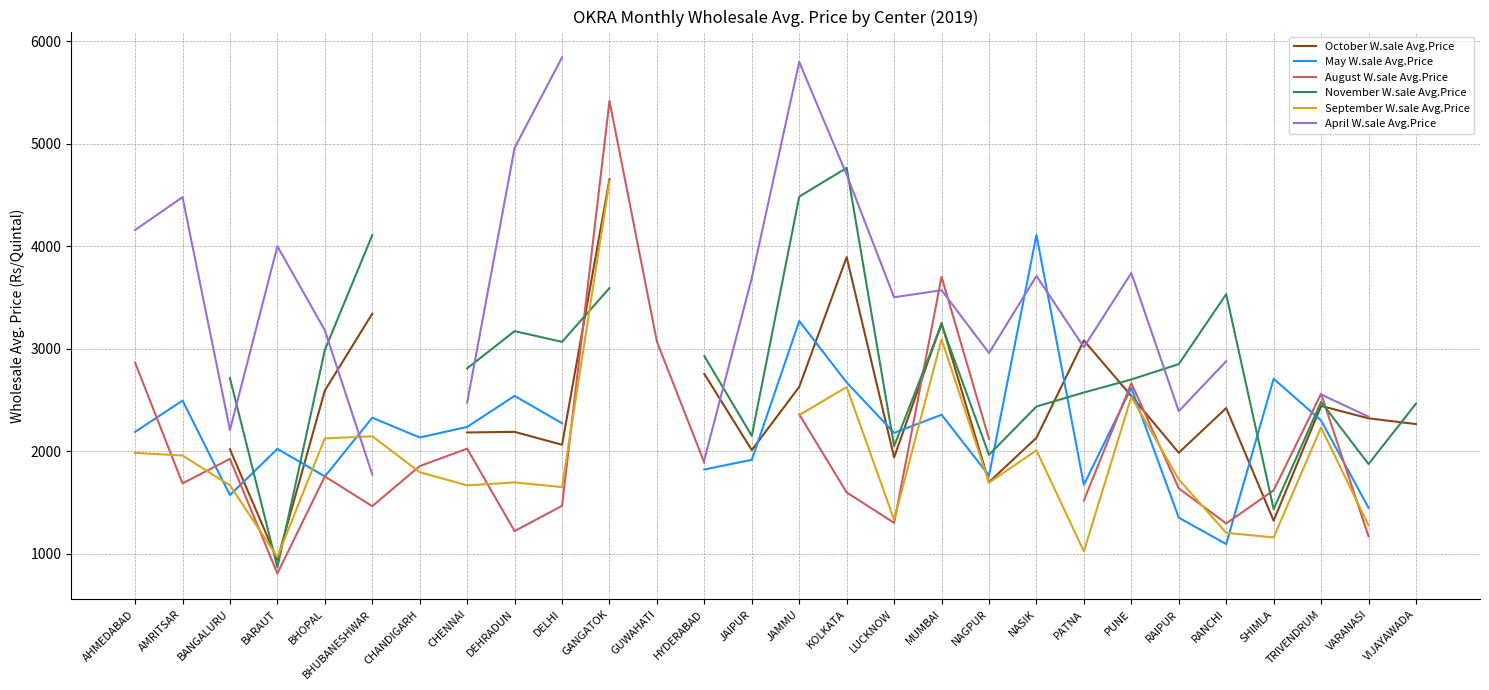

List the series in order of their peak value, lowest first.

May W.sale Avg.Price, September W.sale Avg.Price, October W.sale Avg.Price, November W.sale Avg.Price, August W.sale Avg.Price, April W.sale Avg.Price